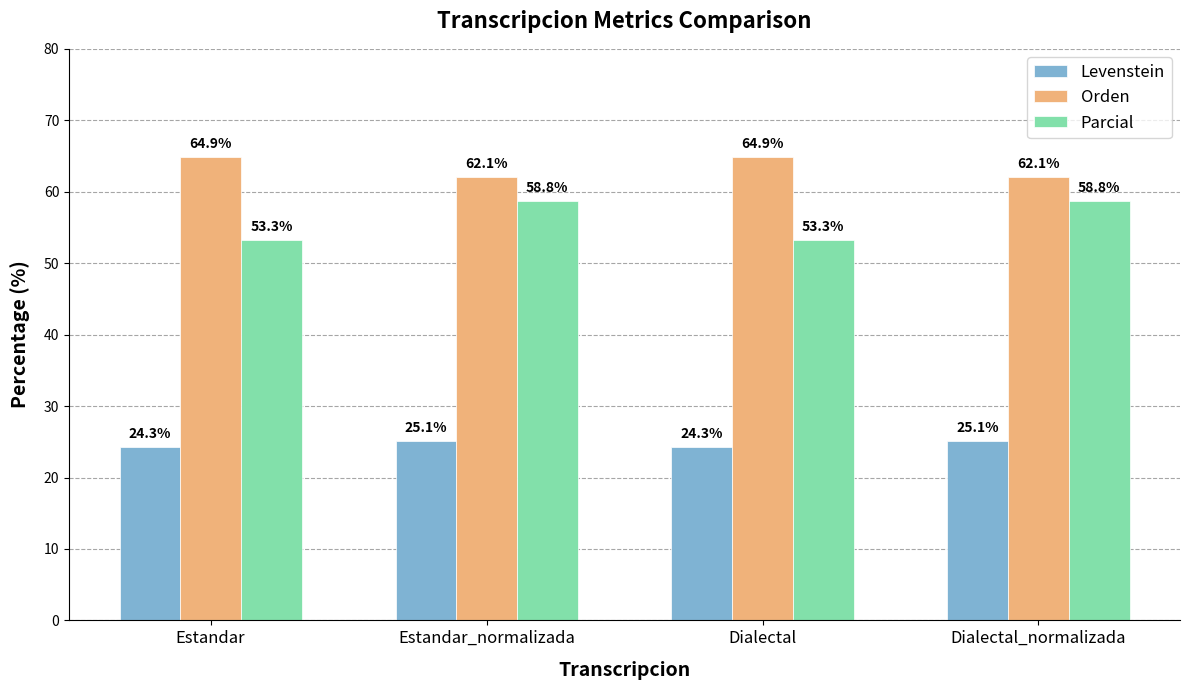

Rank the series at Estandar from lowest to highest value.

Levenstein, Parcial, Orden